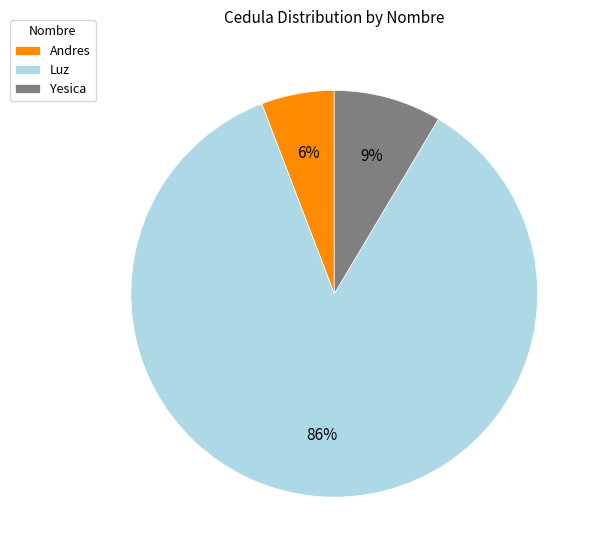

To the nearest percent, what is the combined percentage of Luz and Yesica?

94%